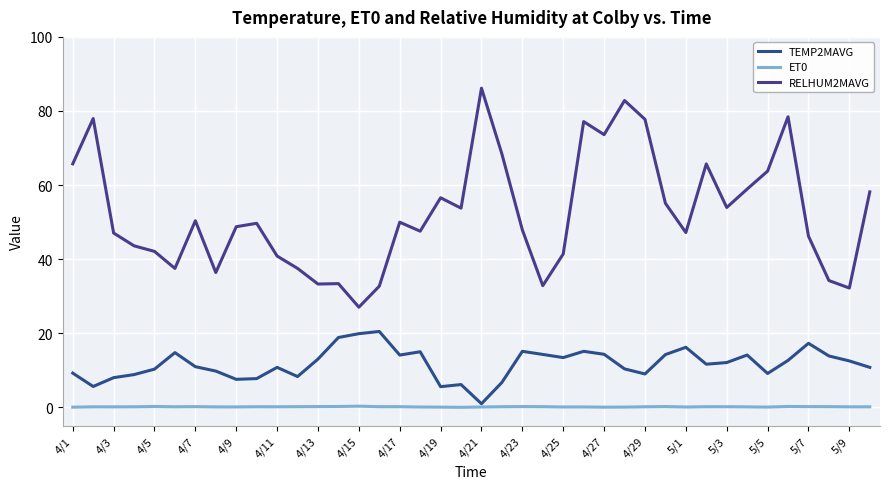

What is the maximum value for ET0?

0.3